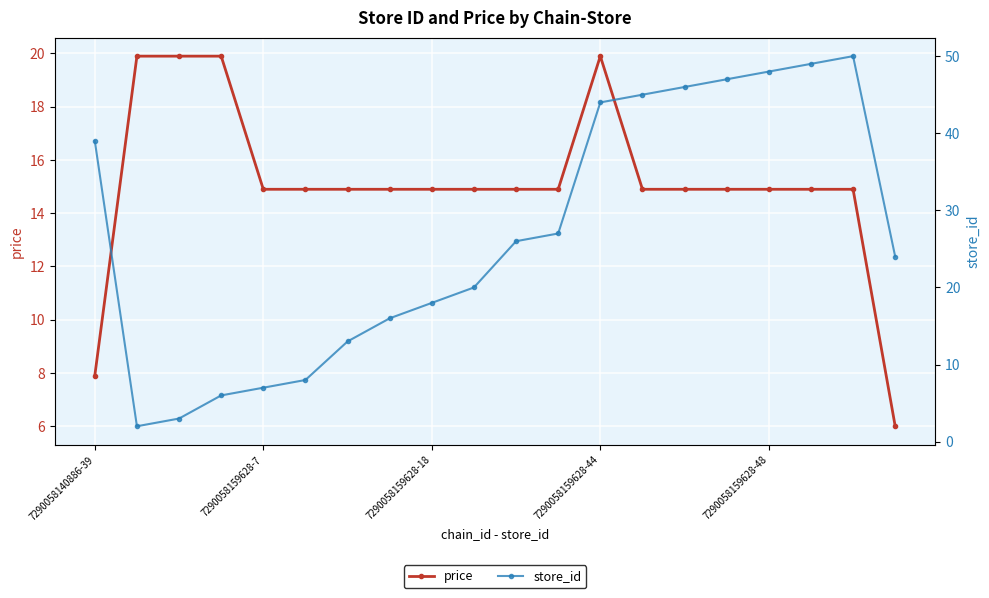

Count the number of categories in the chart.

20